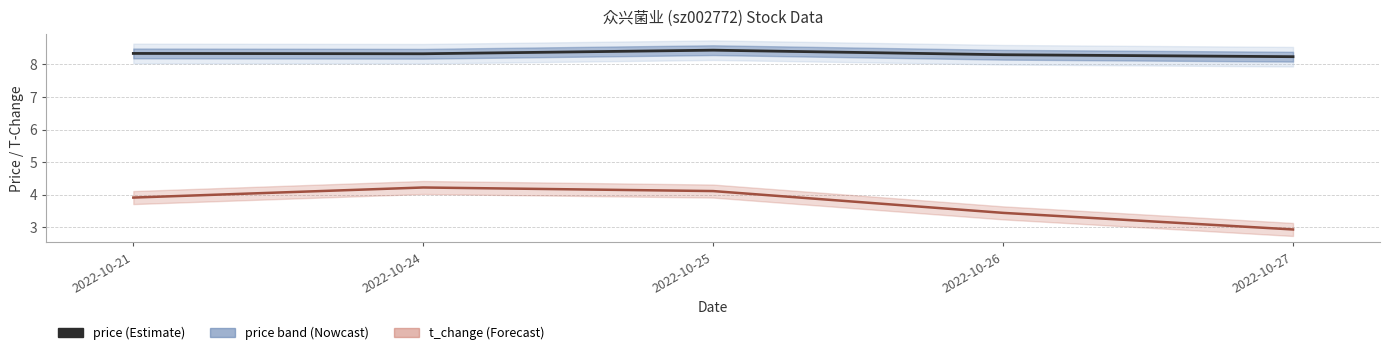

What is the maximum value shown in the chart?

8.4